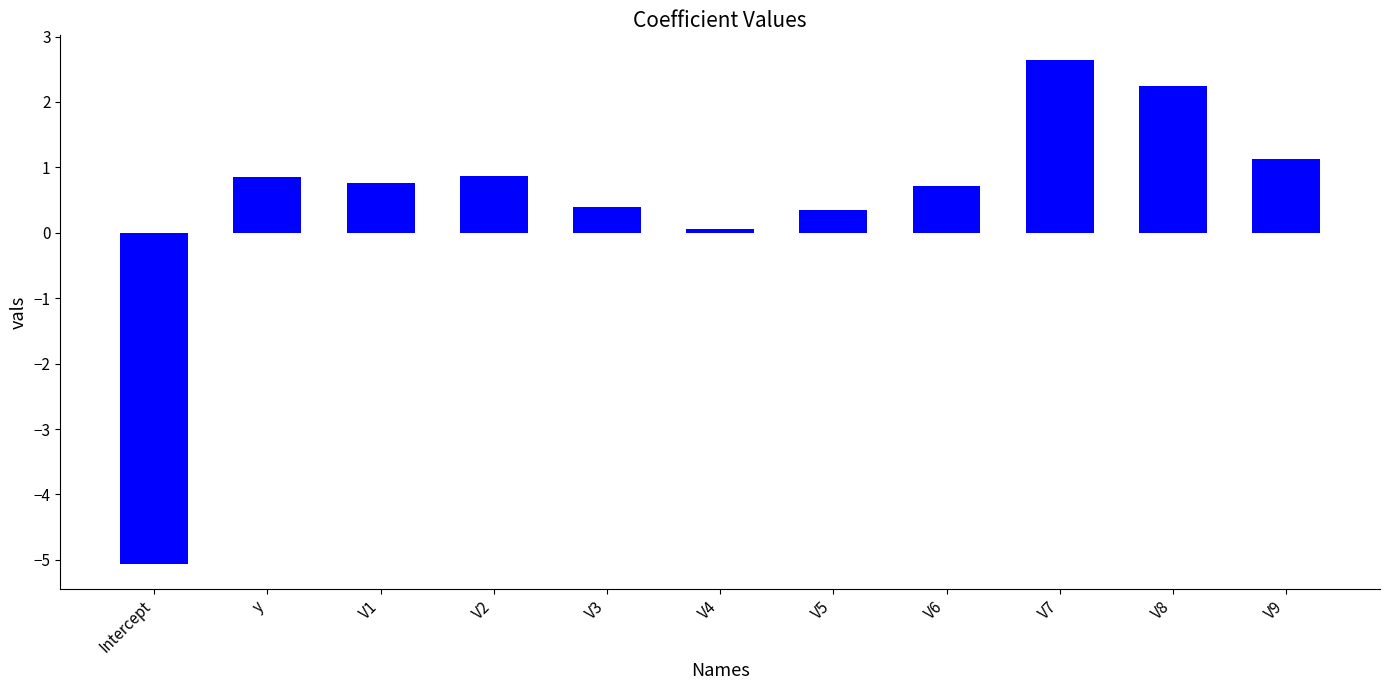

At which label does the data first exceed 0?

y